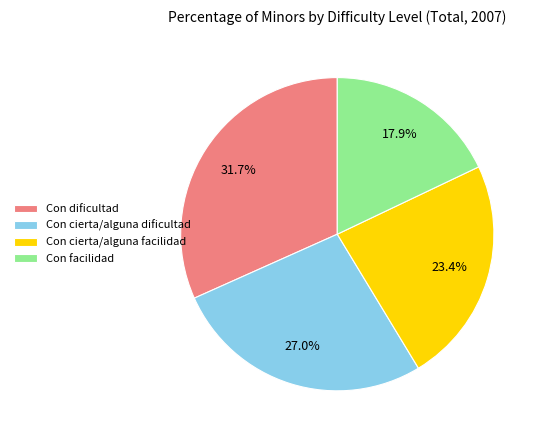

To the nearest percent, what is the combined percentage of Con dificultad and Con facilidad?

50%